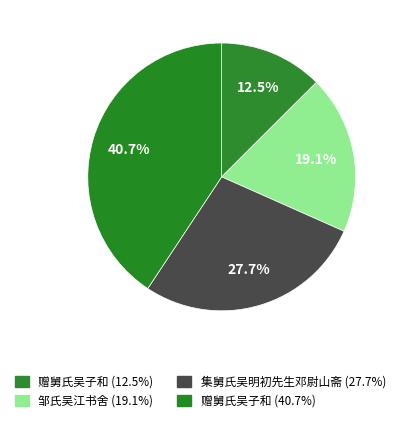

How many segments does this pie chart have?

4